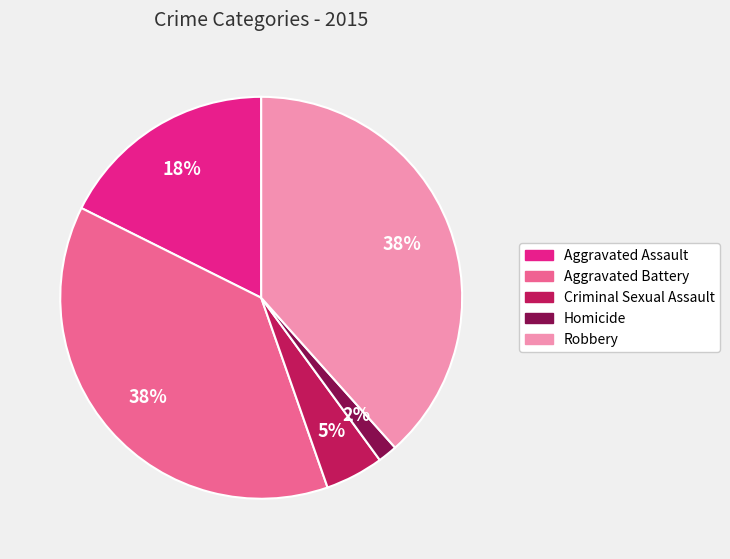

The Aggravated Battery slice represents 38% of the pie. True or false?

True